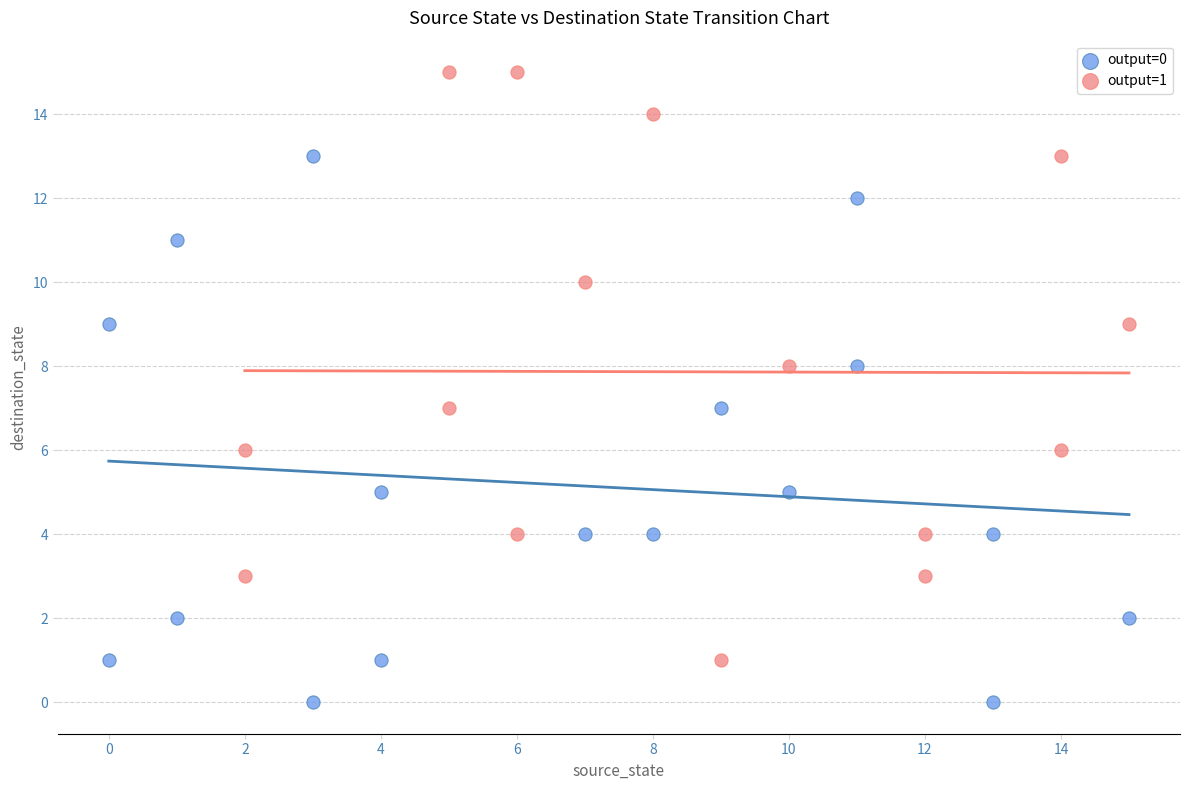

Which series contains the lowest Y value?

output=0